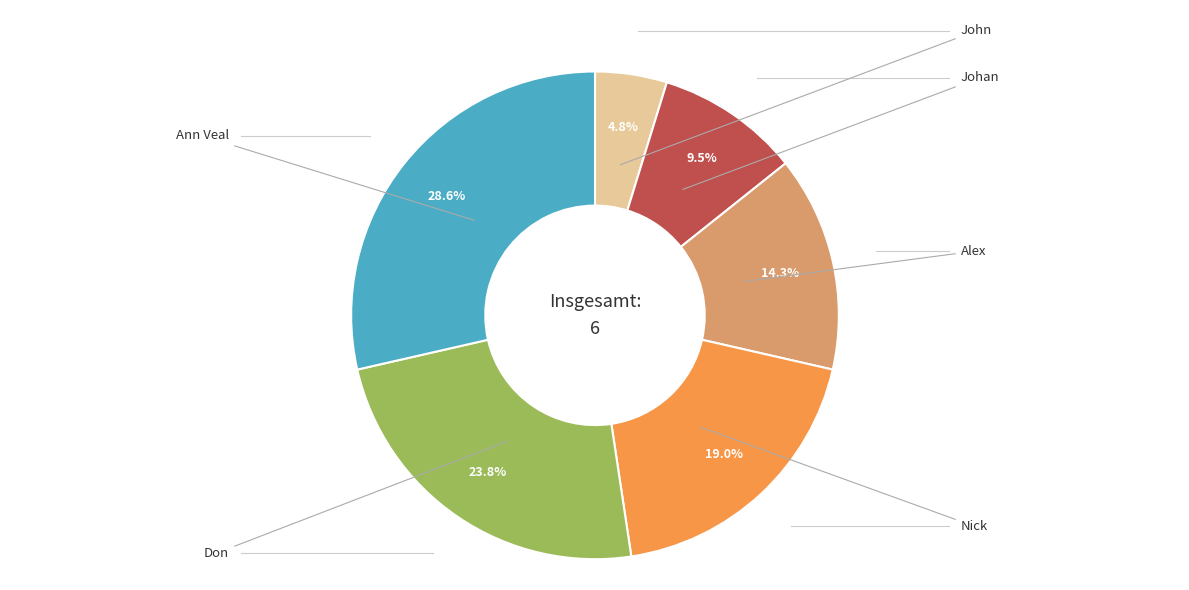

Is there any slice that represents more than half of the pie?

No